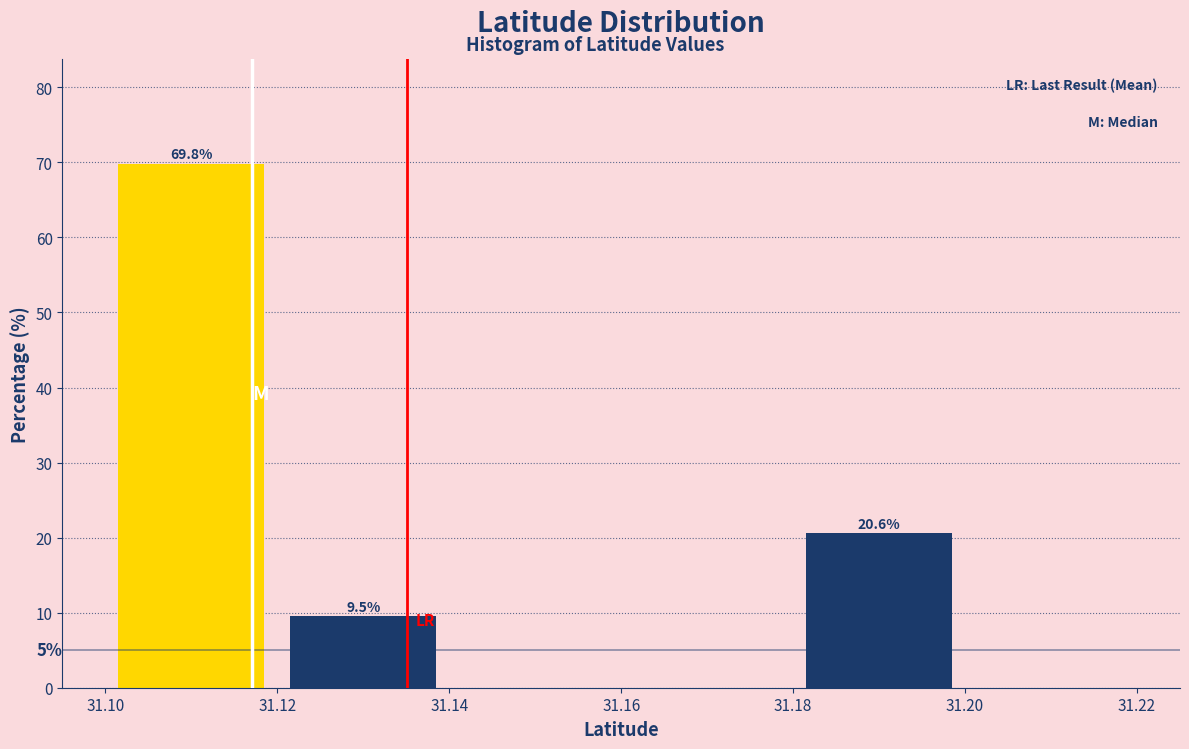

Which range on the x-axis has the tallest bar?

31.10 to 31.12